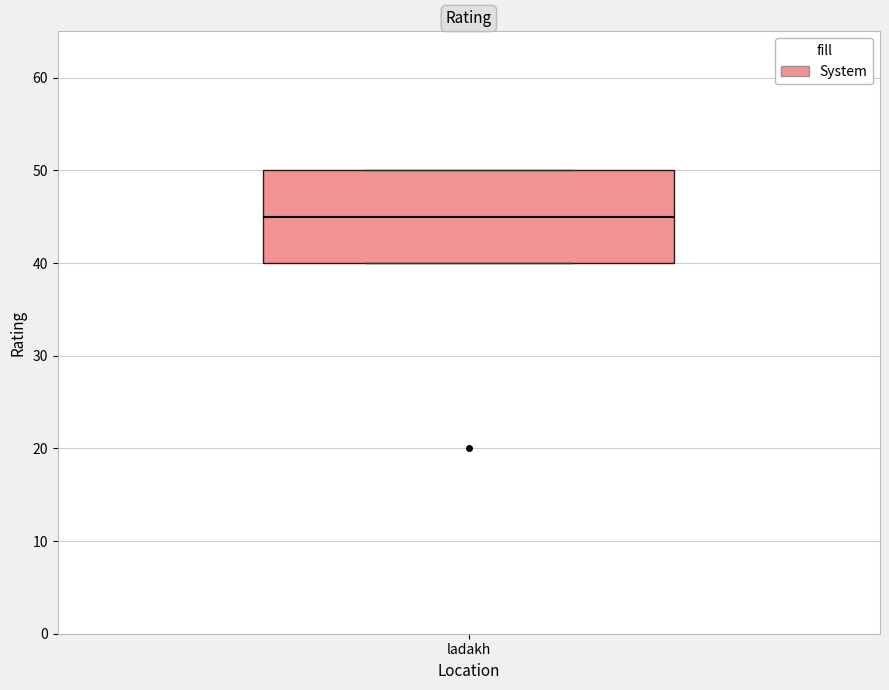

Where is the lower edge of the box for ladakh on the y-axis? The values are not printed on the chart, so give them approximately, as read against the axis.

40